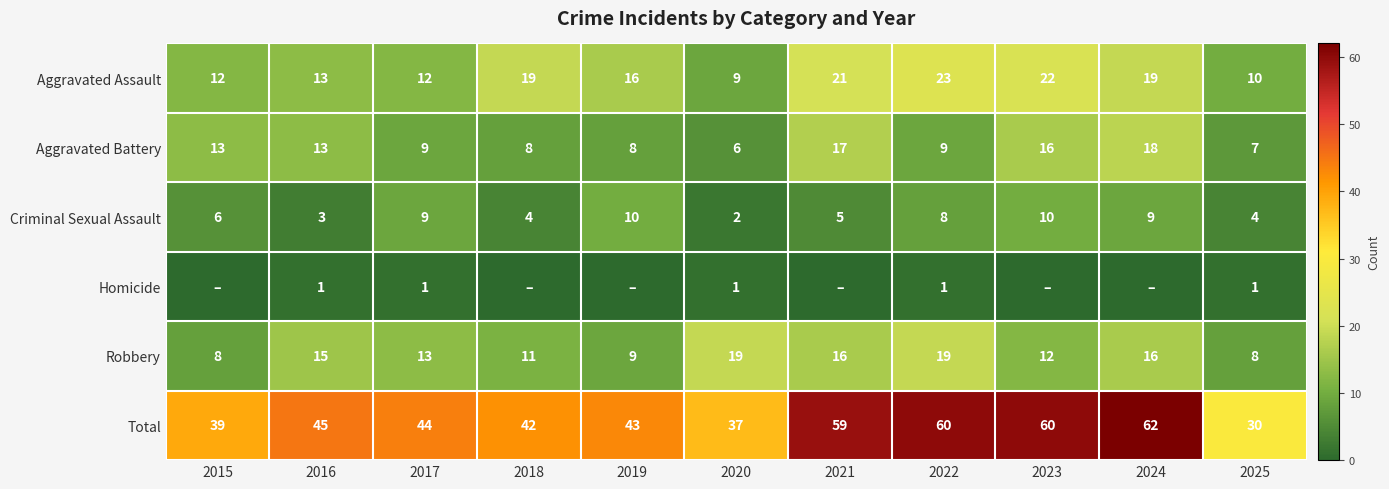

What is the difference between the highest and lowest values at 2018?

42